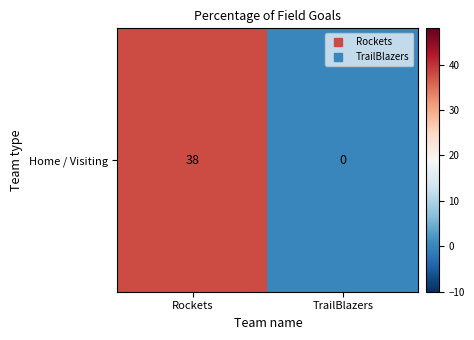

At which label is the value closest to 19?

Rockets